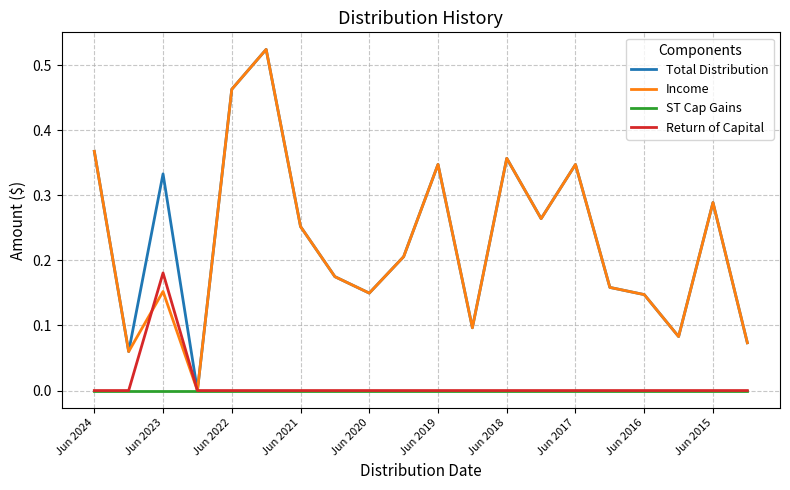

How many values in Income are above zero?

19